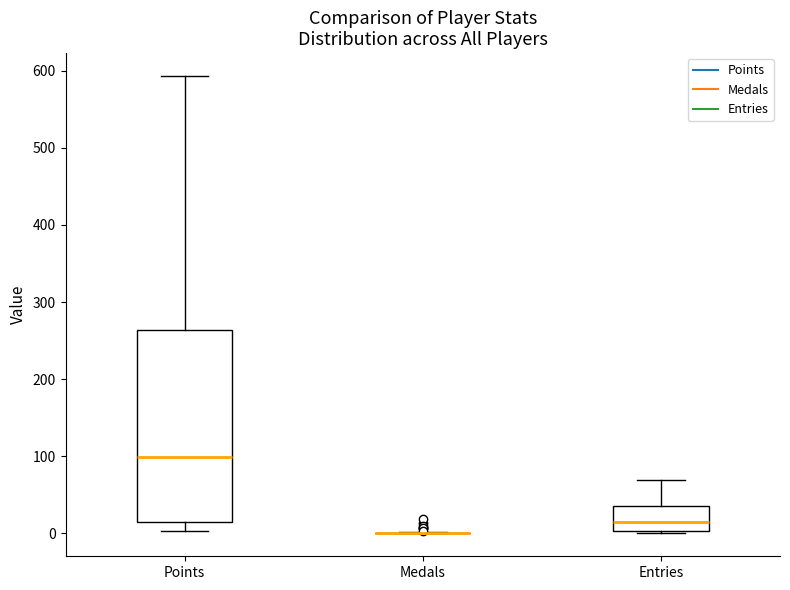

Reading left to right, read every box against the y-axis: the position of its median line, the range the box covers, and the ends of its whiskers. The values are not printed on the chart, so give them approximately, as read against the axis.

Points: median 100, box 10 to 260, whiskers 0 to 590
Medals: box collapsed to a line at 0, whiskers 0 to 0
Entries: median 10, box 0 to 40, whiskers 0 to 70